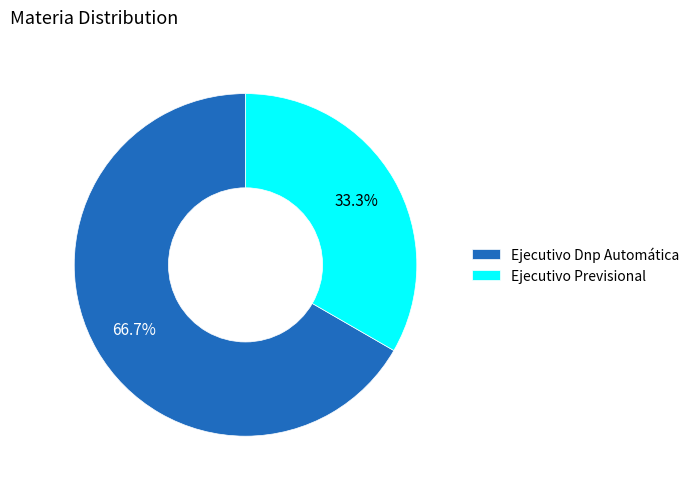

What percentage is the Ejecutivo Previsional slice, to the nearest percent?

33%